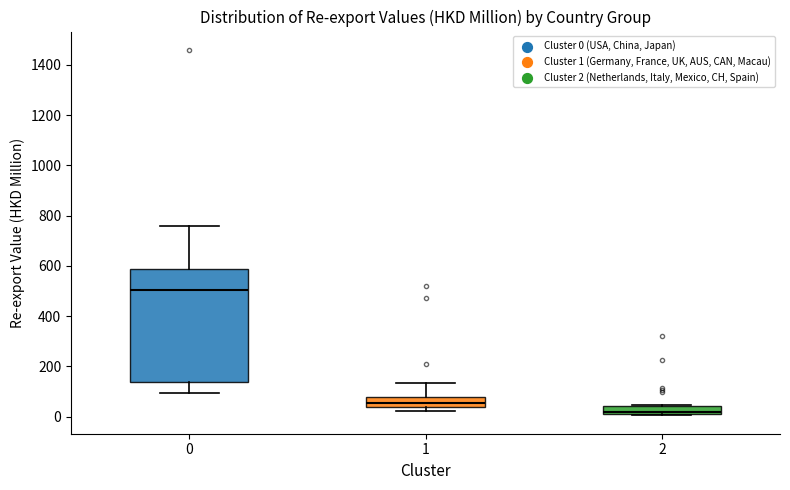

Where is the lower edge of the box at x = 2 on the y-axis? The values are not printed on the chart, so give them approximately, as read against the axis.

0